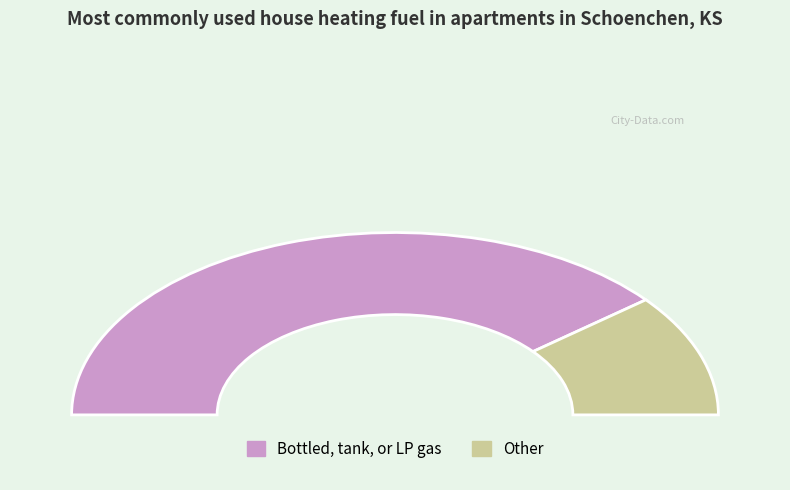

Which series has the widest spread of values?

Bottled, tank, or LP gas